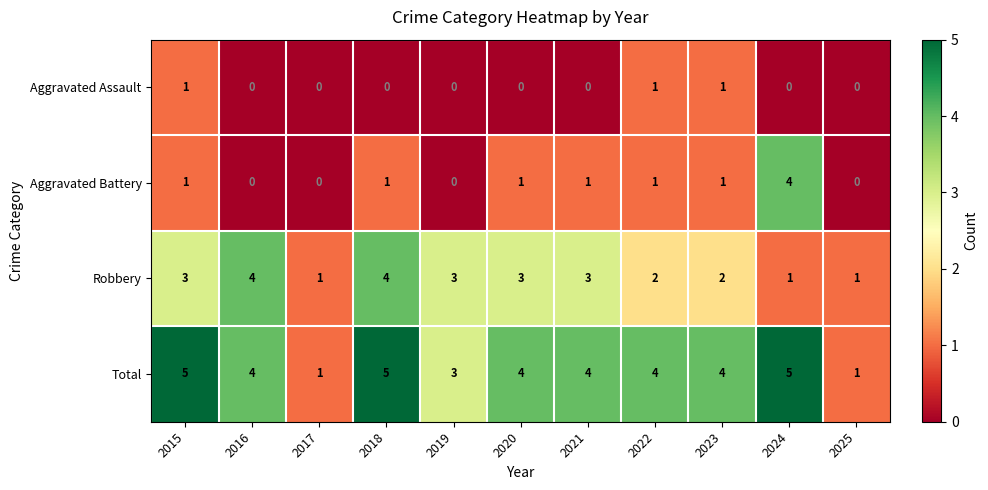

How many distinct data groups are displayed?

4